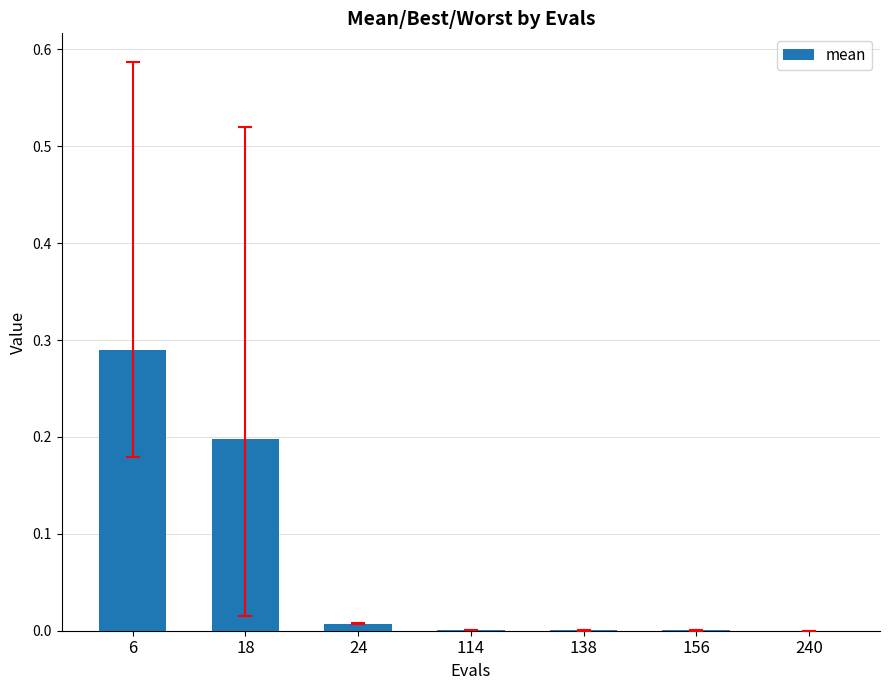

What is the change in value from 18 to 114?

-0.2